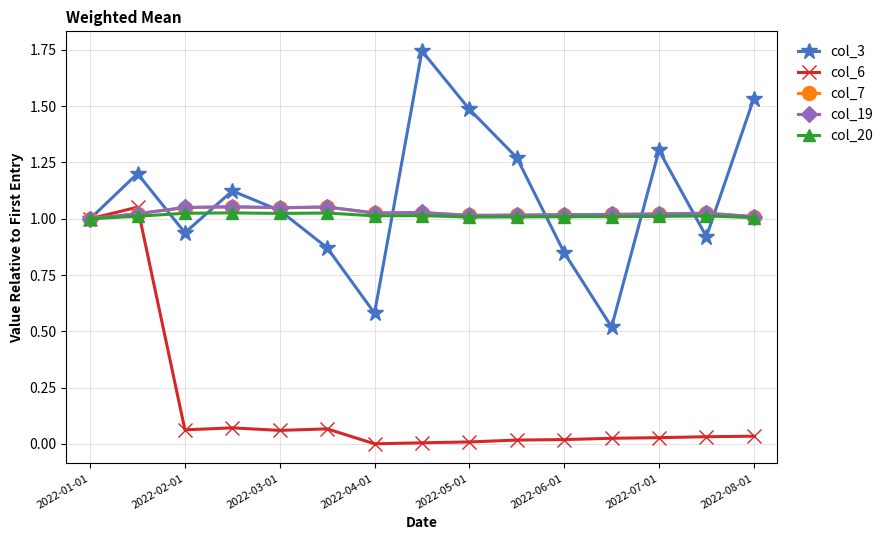

In col_3, how many points are higher than both neighbors (excluding endpoints)?

4